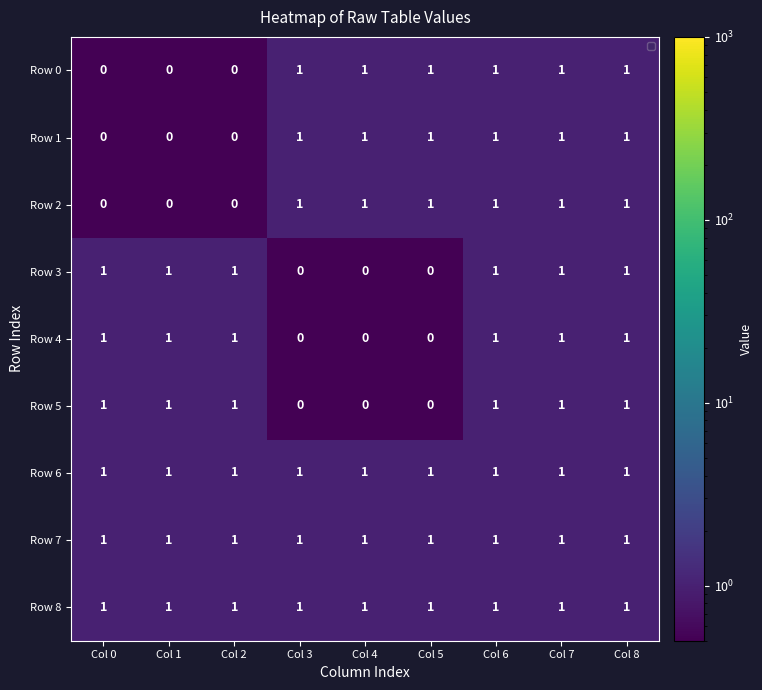

At how many categories does at least one series exceed 0?

9